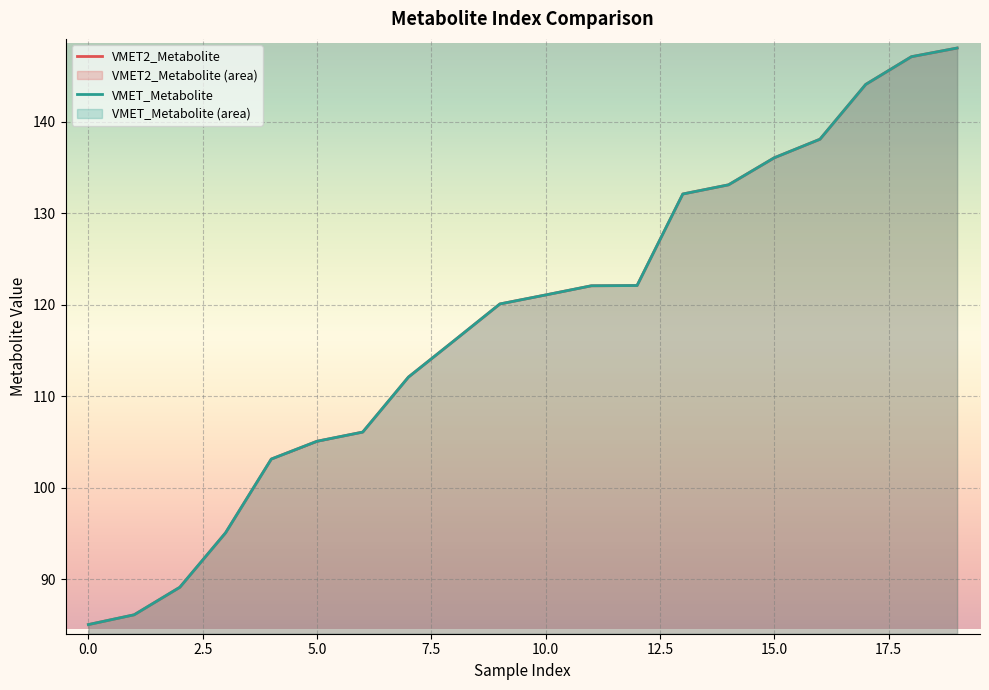

True or false: VMET2_Metabolite has more than 0 interior local peaks.

False